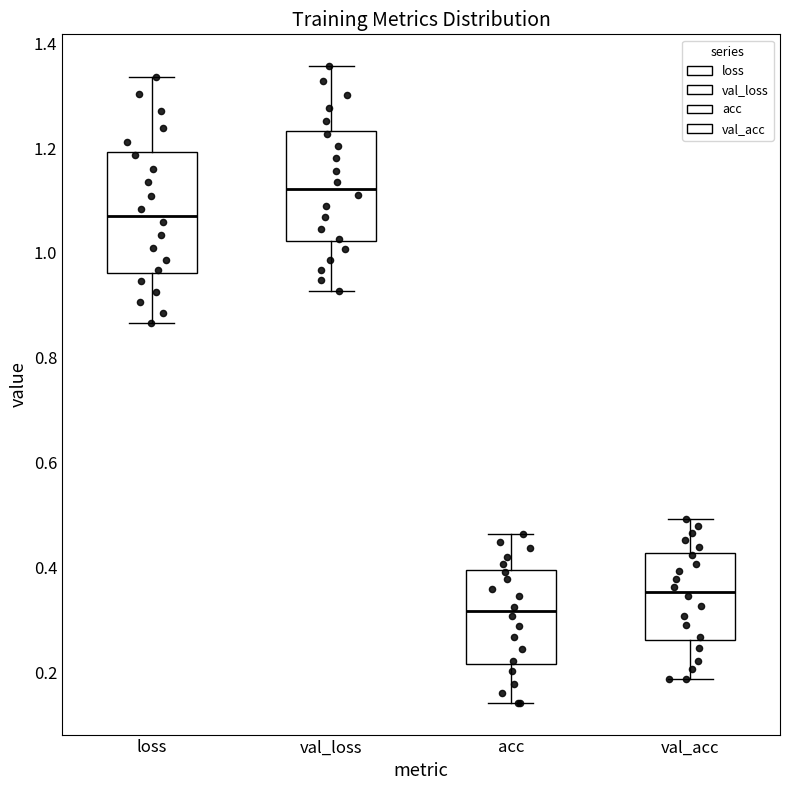

Where does the lower whisker of the box for acc end on the y-axis? The values are not printed on the chart, so give them approximately, as read against the axis.

0.14